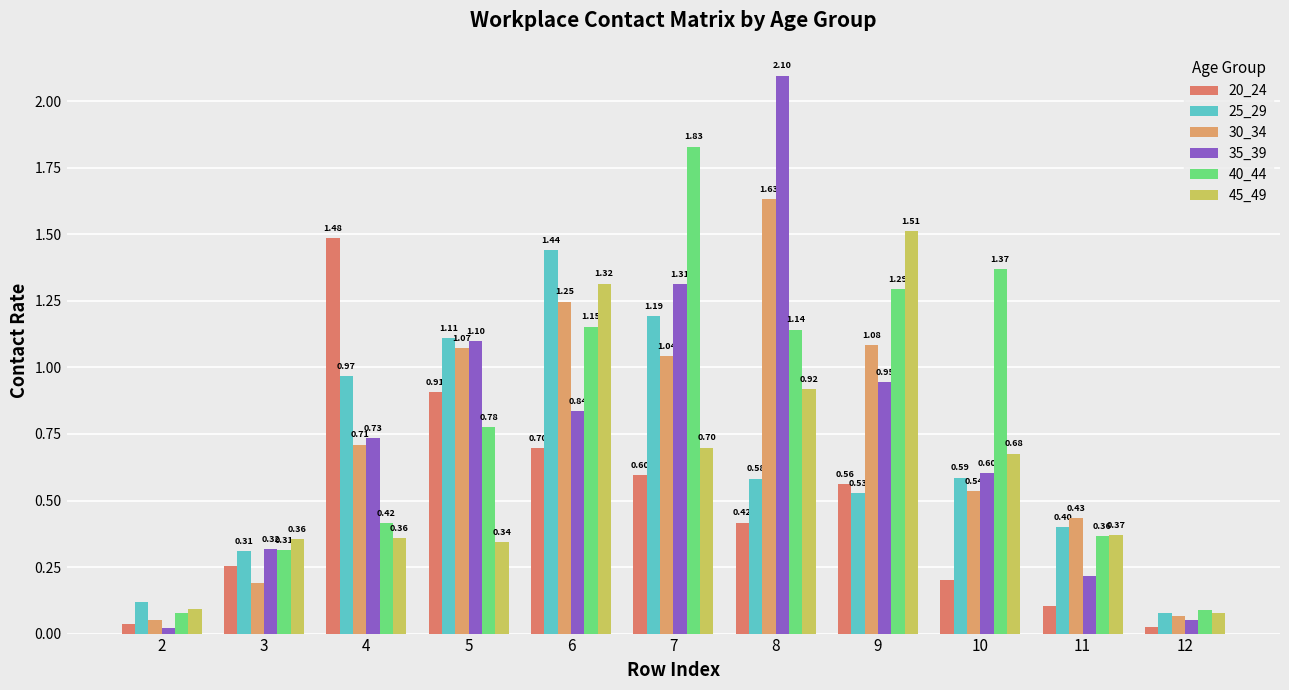

The value of 30_34 at 12 is 0.0. True or false?

False